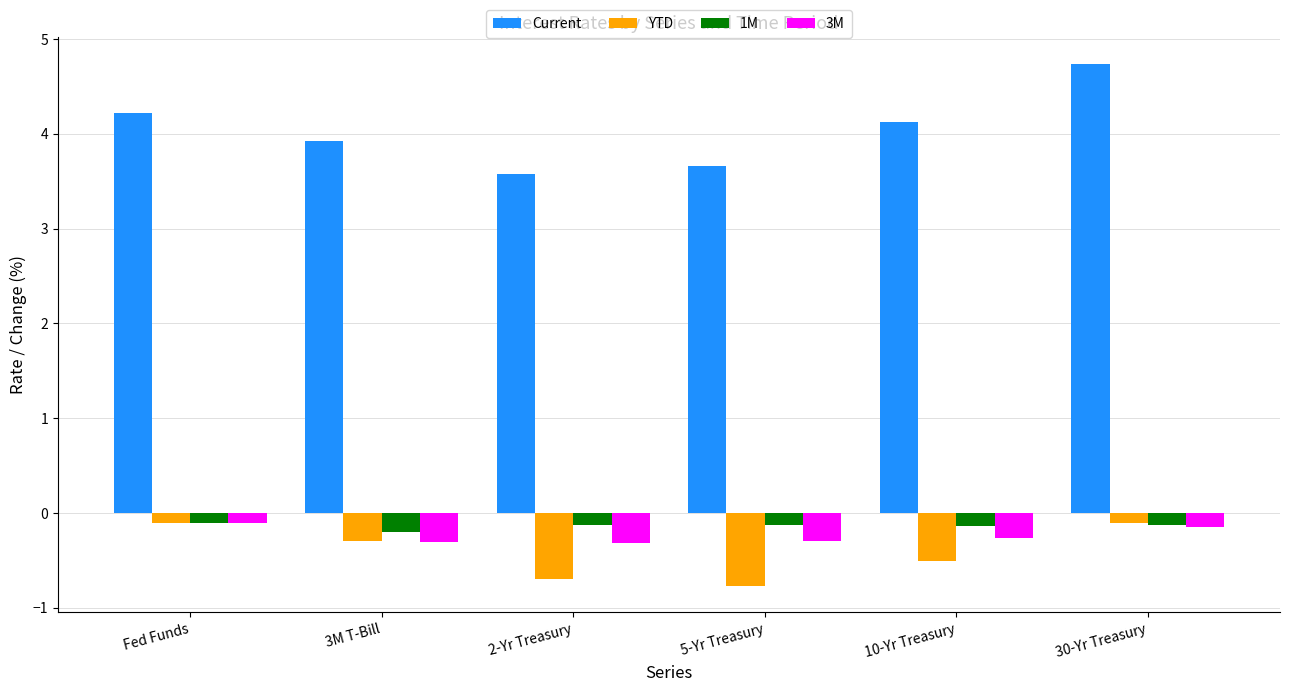

At how many categories does at least one series exceed 2?

6